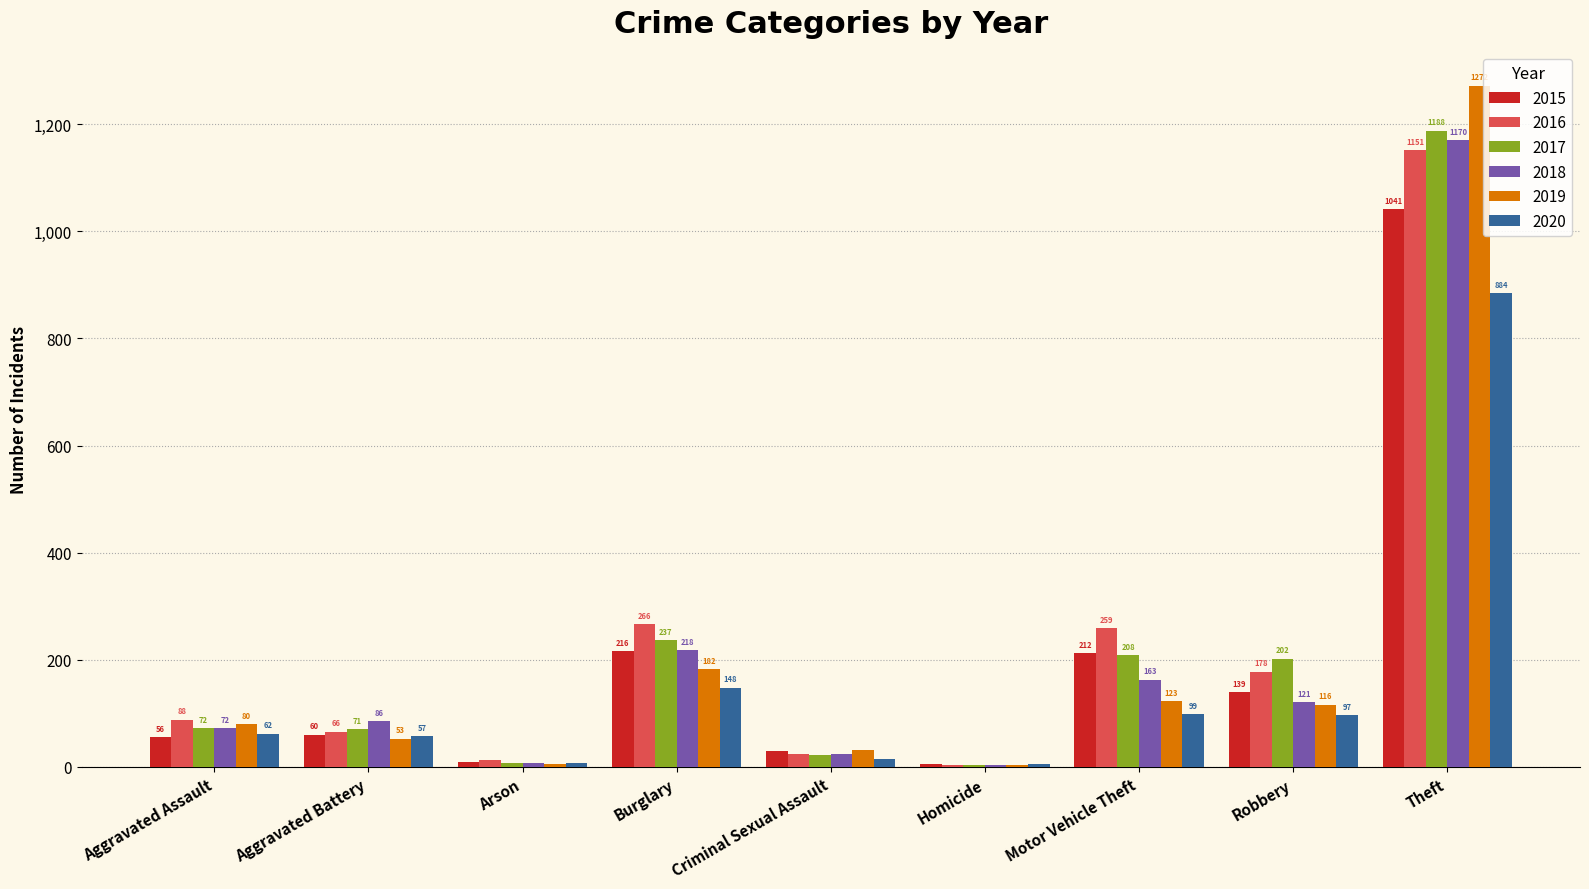

Reading left to right, what are all the values shown in this chart?

2015: 56	60	10	216	29	5	212	139	1041
2016: 88	66	12	266	25	4	259	178	1151
2017: 72	71	7	237	22	4	208	202	1188
2018: 72	86	7	218	24	4	163	121	1170
2019: 80	53	5	182	31	4	123	116	1272
2020: 62	57	7	148	15	5	99	97	884